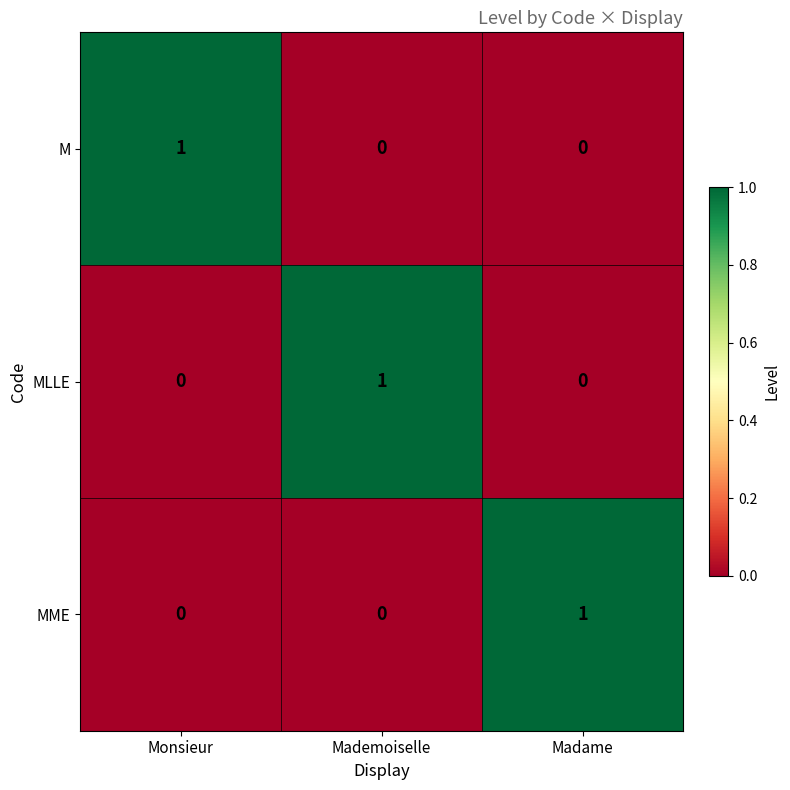

The value of MLLE at Monsieur is 0. True or false?

True